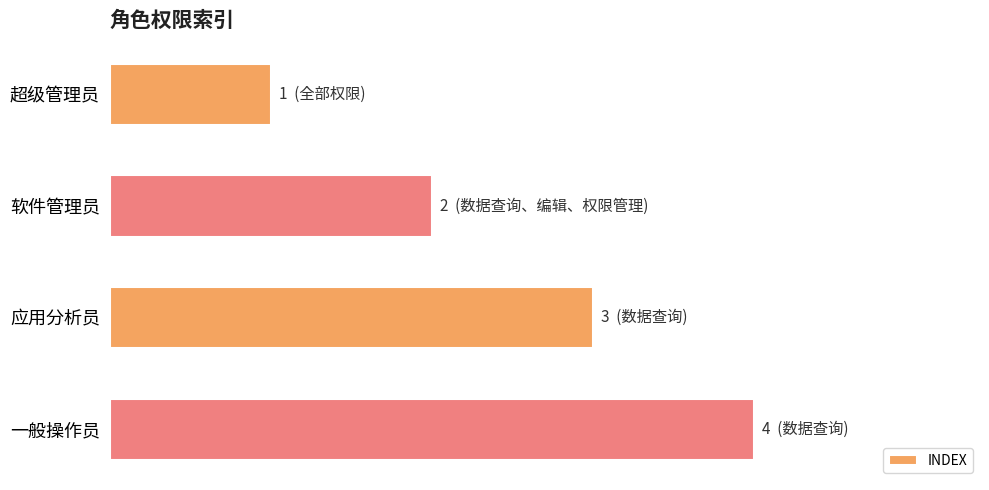

What is the average value?

2